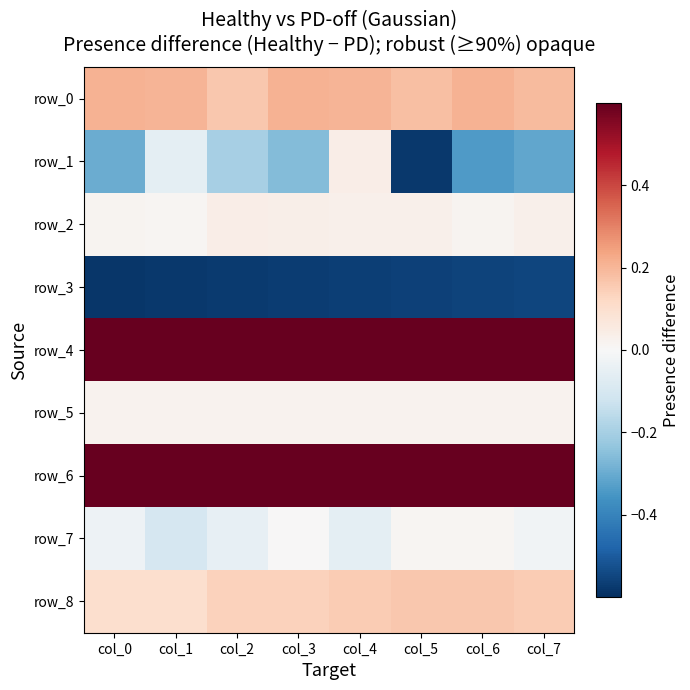

At how many categories does at least one series exceed 0?

8